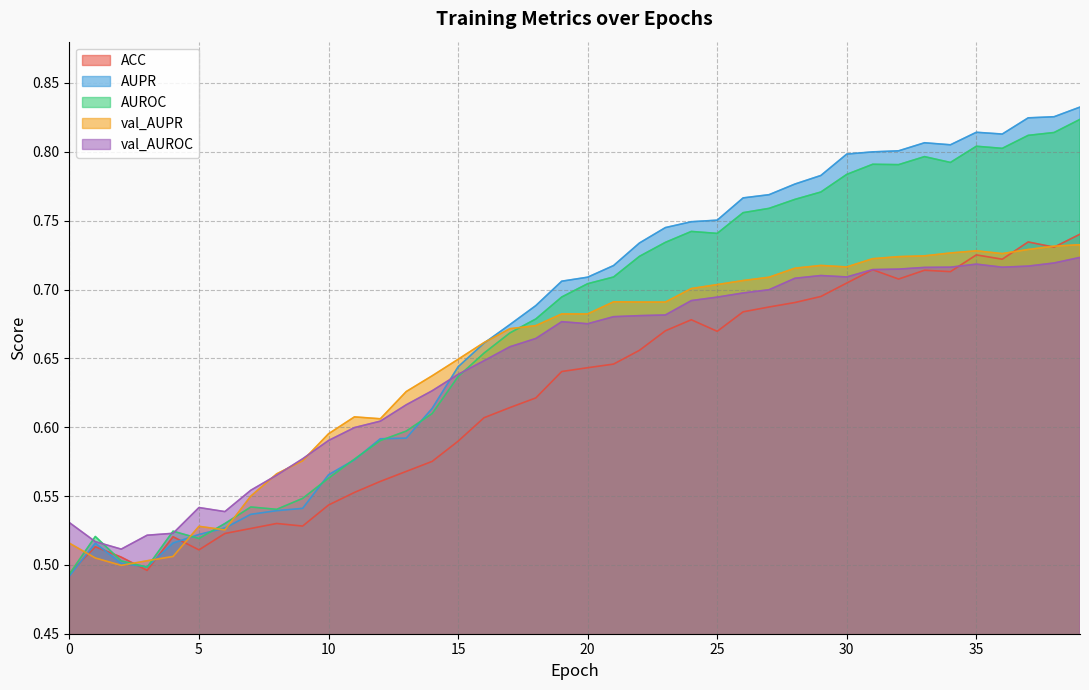

How many series are shown in this chart?

5